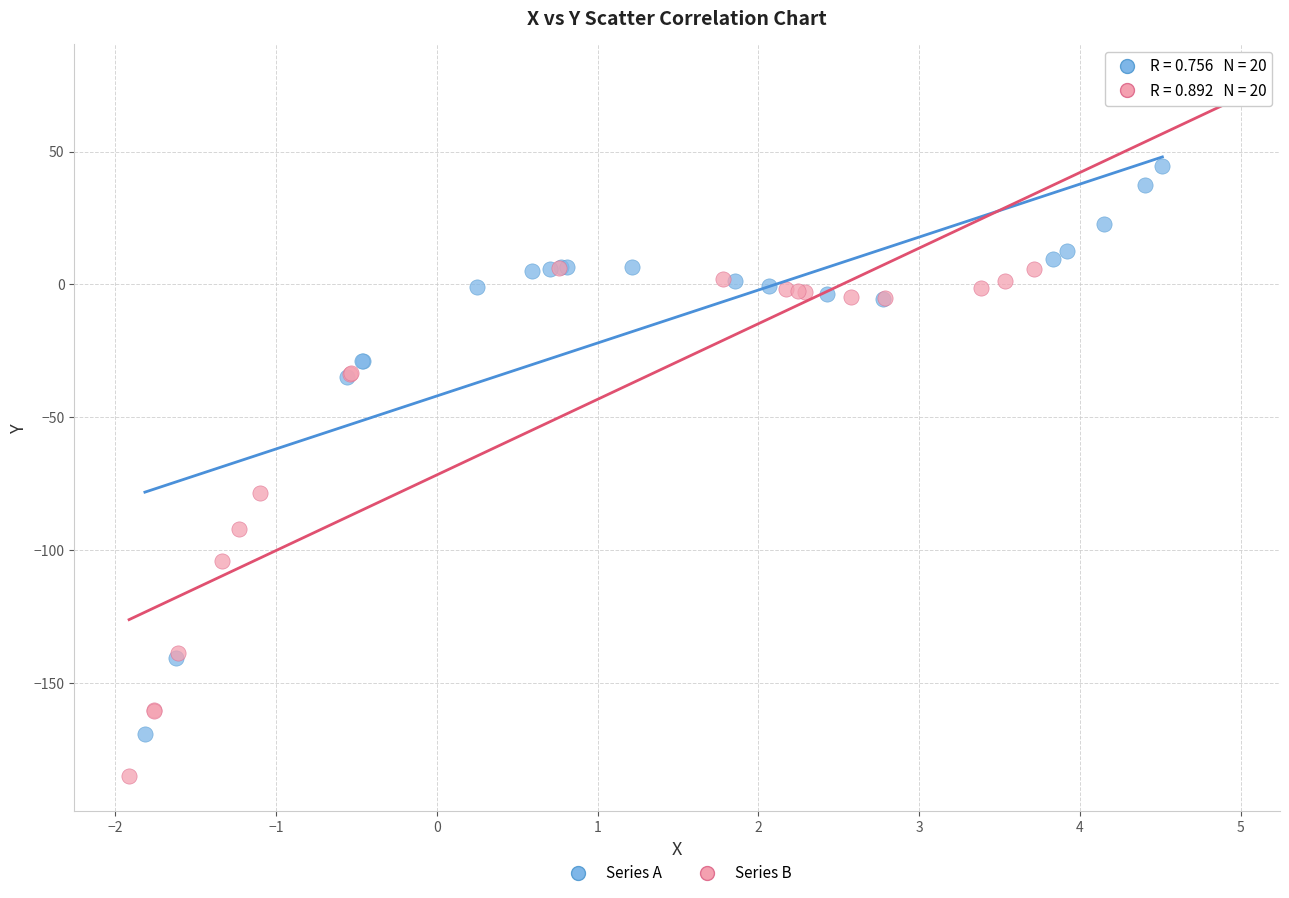

Which series contains the lowest Y value?

Series B